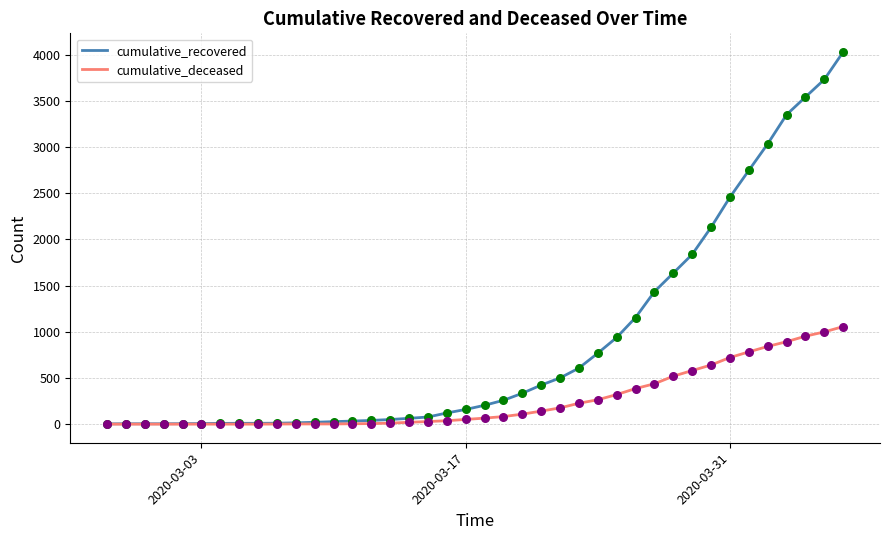

At how many categories does at least one series exceed 2957?

5